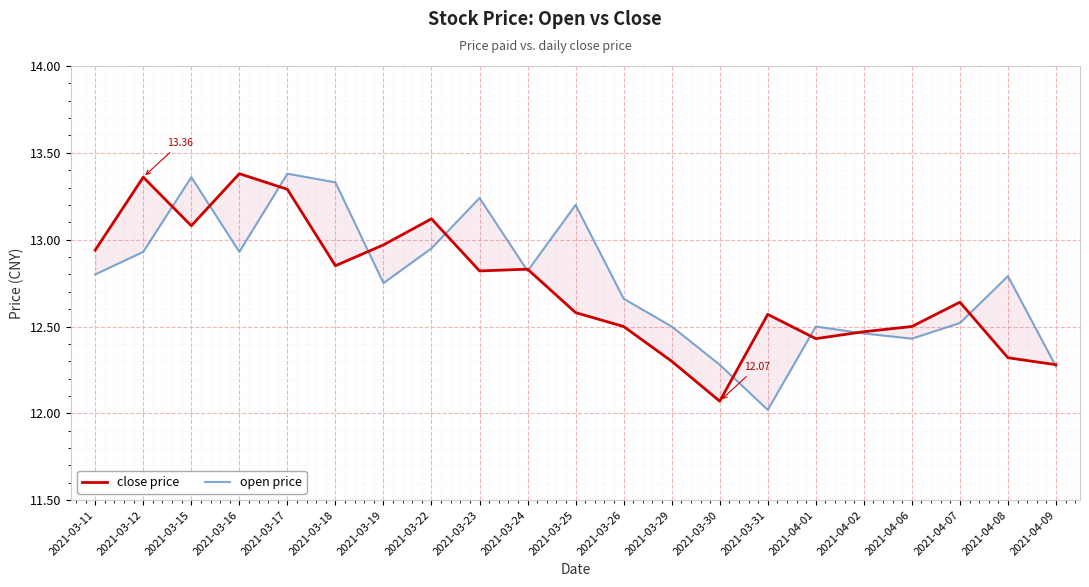

At which category does open price reach its first local valley?

2021-03-16